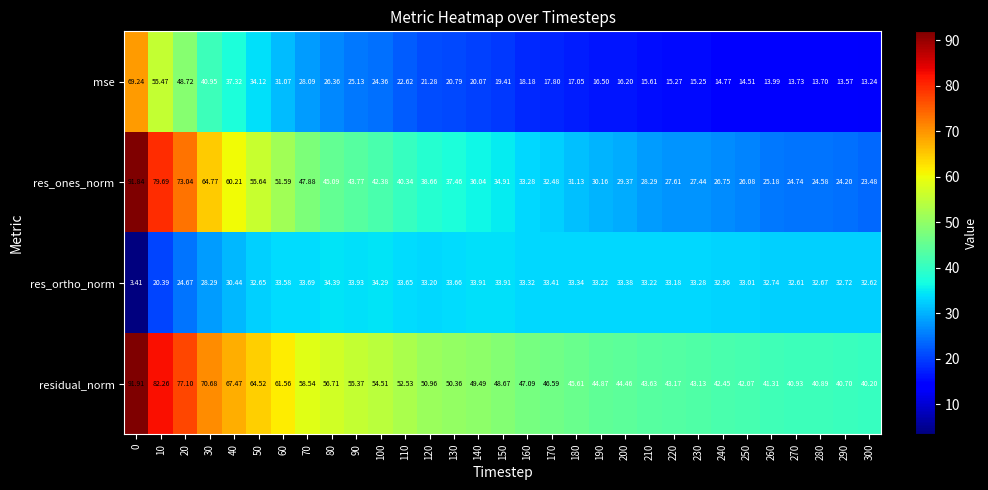

Is the value of mse at 80 greater than the value of res_ortho_norm at 10?

Yes